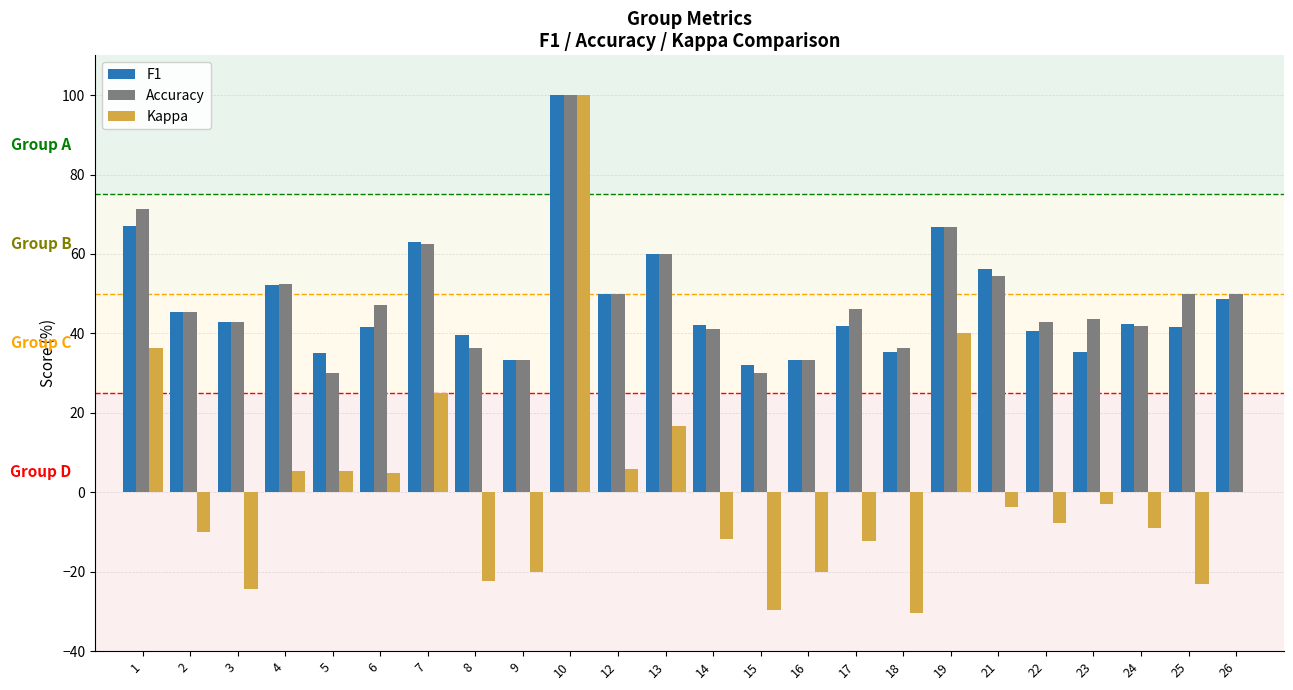

What is the sum of all F1 values?

1146.2